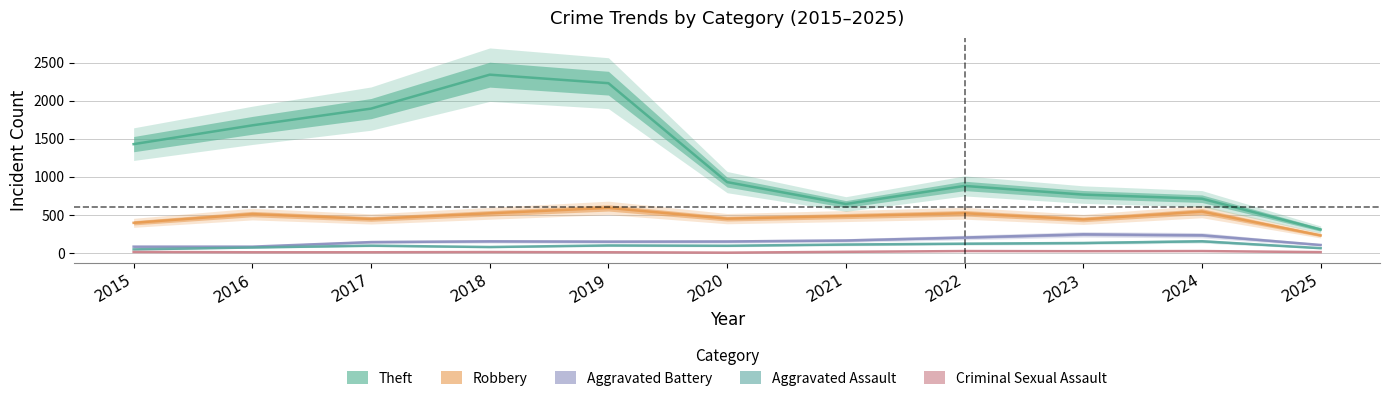

True or false: Theft has a value of 712 at 2024.

True